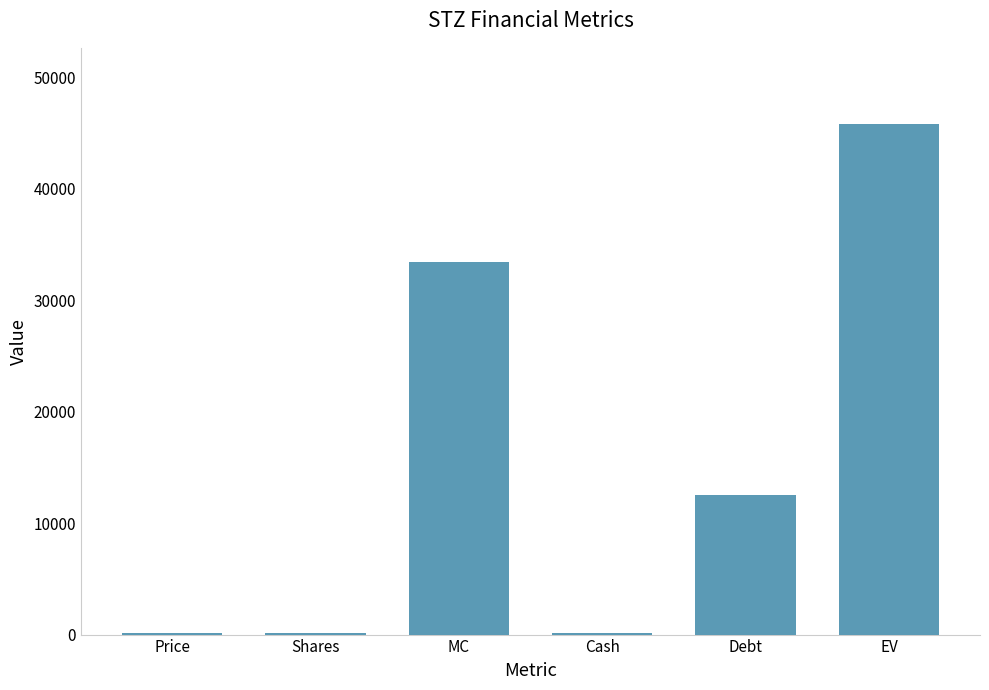

What is the maximum value shown in the chart?

45762.5